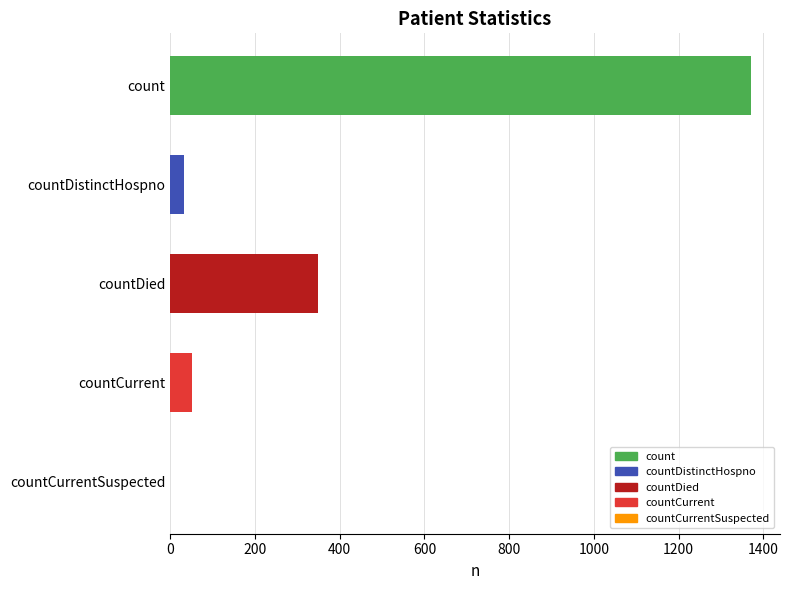

How many positive values are there?

4